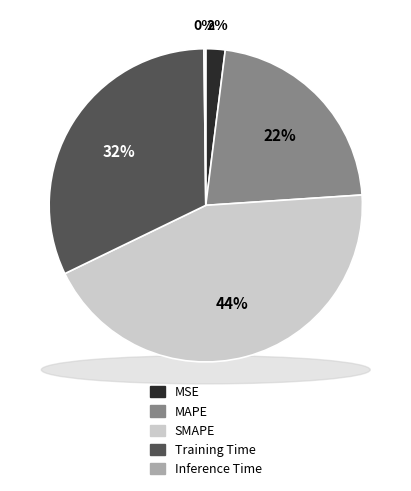

To the nearest percent, what percentage of the pie is MSE?

2%